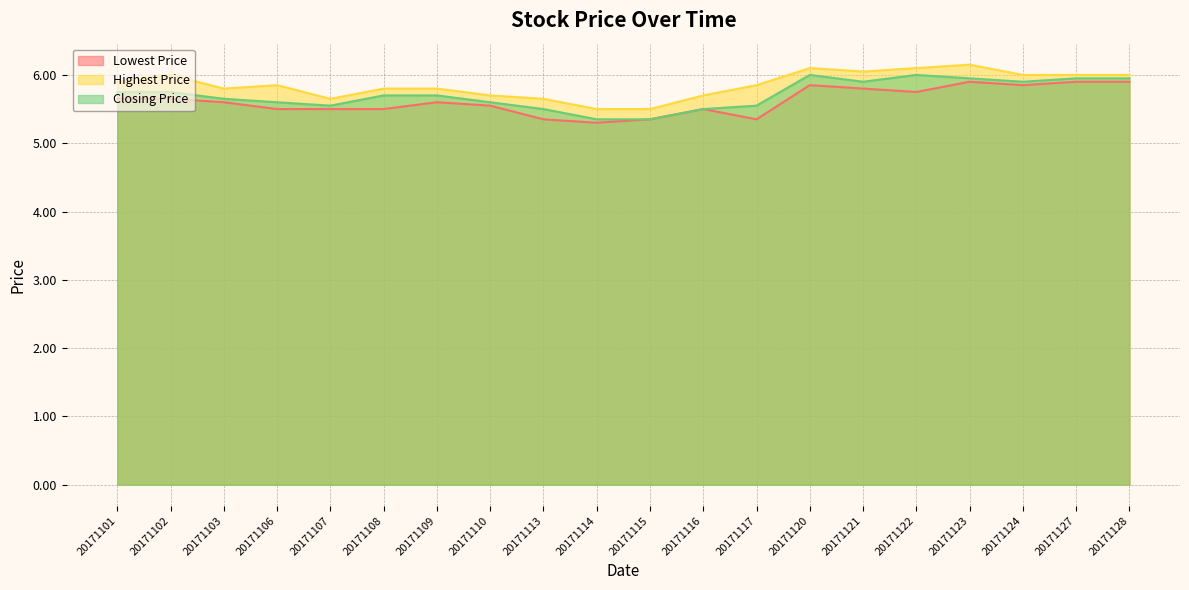

At 20171128, list the series in order from smallest to largest.

Lowest Price, Closing Price, Highest Price